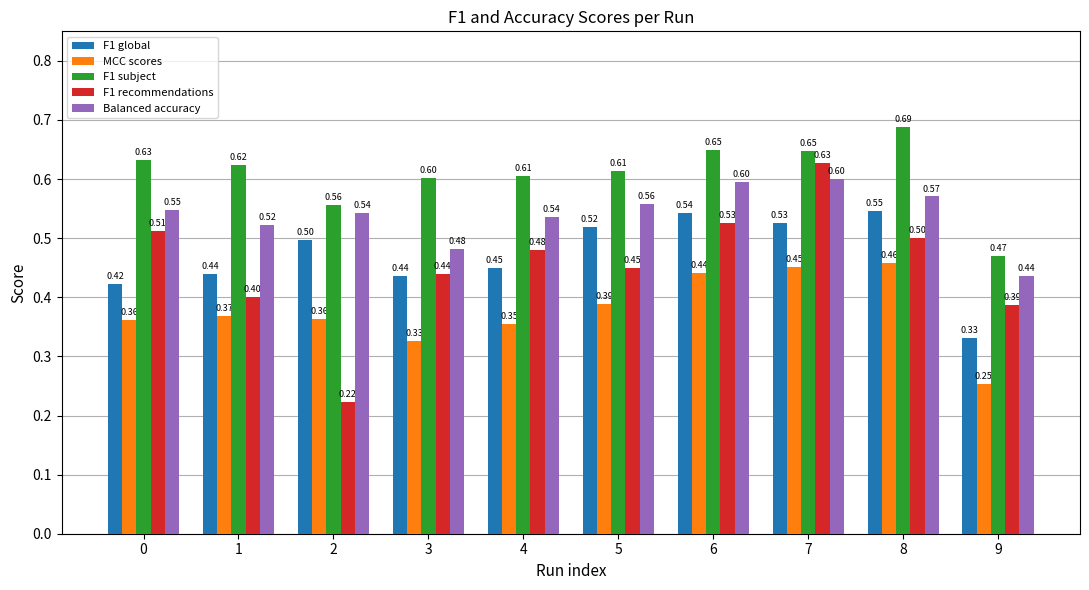

Count the F1 recommendations values in the range 0 to 1.

10